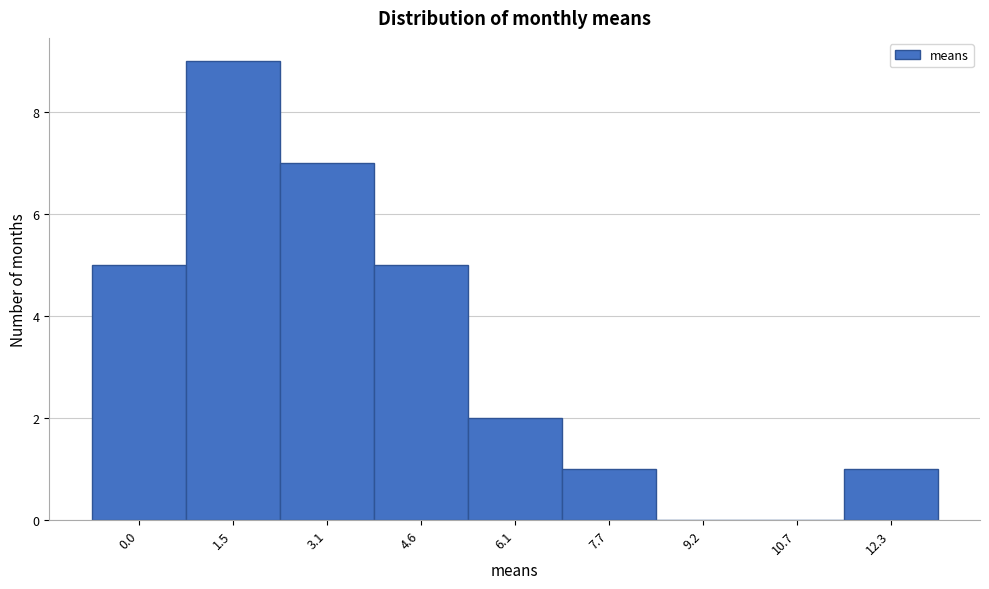

Reading left to right, extract all data points from this chart.

0.0=5	1.5=9	3.1=7	4.6=5	6.1=2	7.7=1	9.2=0	10.7=0	12.3=1